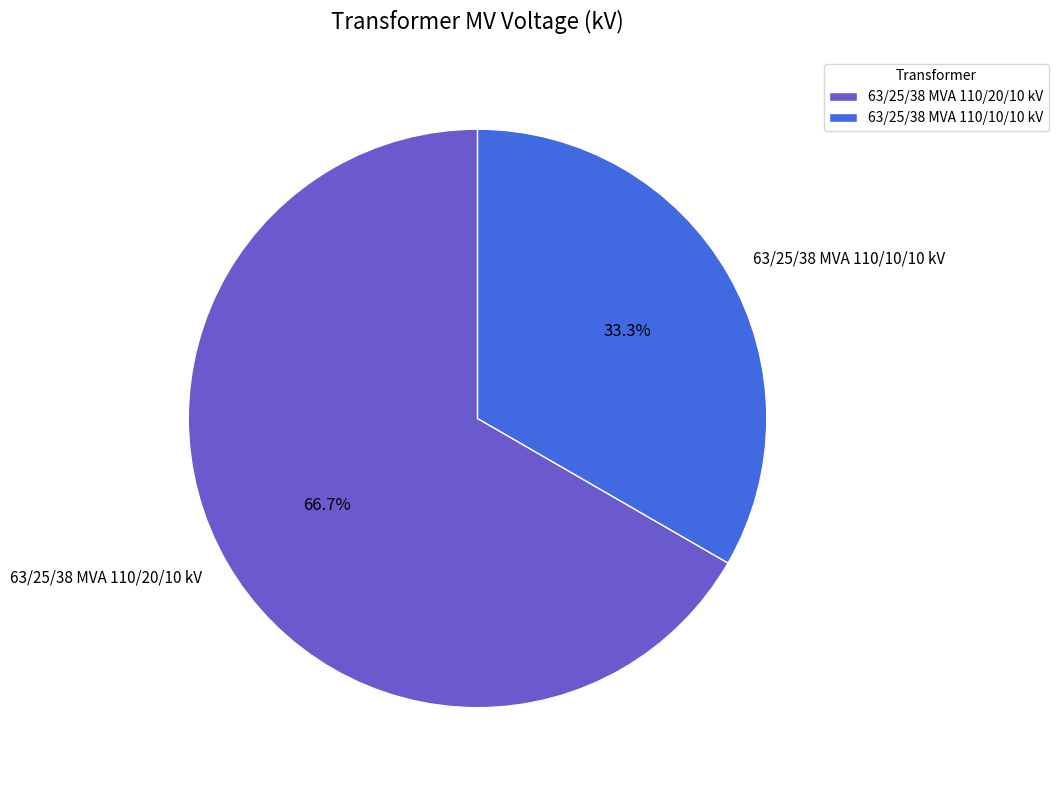

True or false: 63/25/38 MVA 110/20/10 kV accounts for 67% of the total.

True